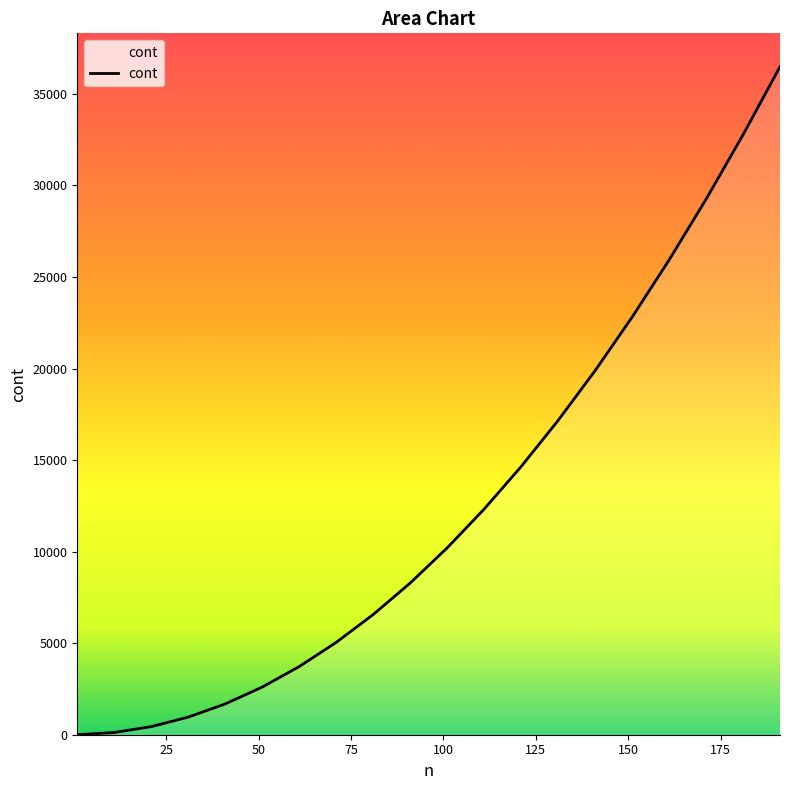

Reading left to right, what are all the values shown in this chart?

1	121	441	961	1681	2601	3721	5041	6561	8281	10201	12321	14641	17161	19881	22801	25921	29241	32761	36481